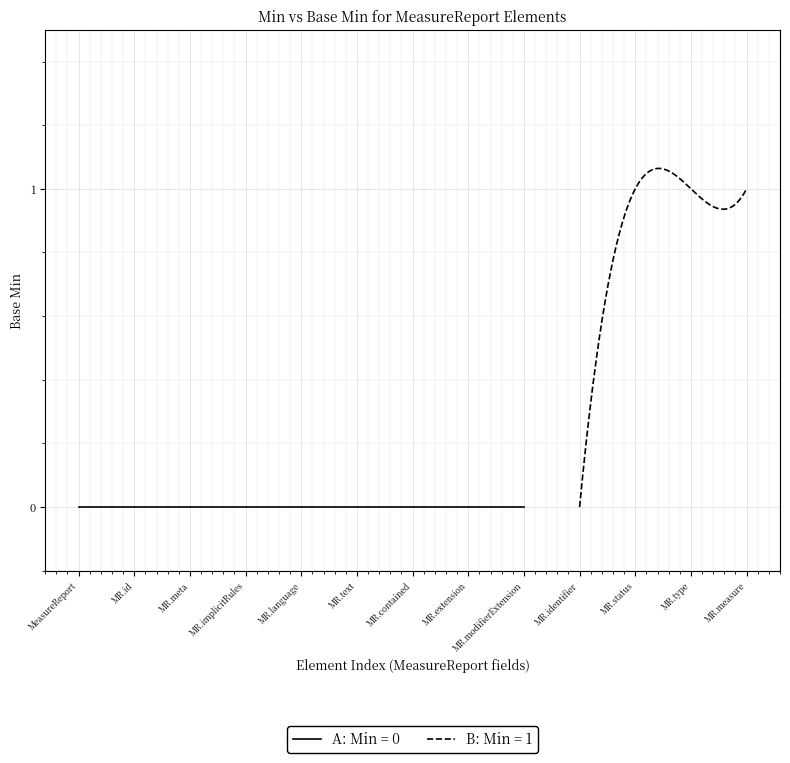

True or false: Min=1, Base Min=0 has more than 1 interior local peaks.

False